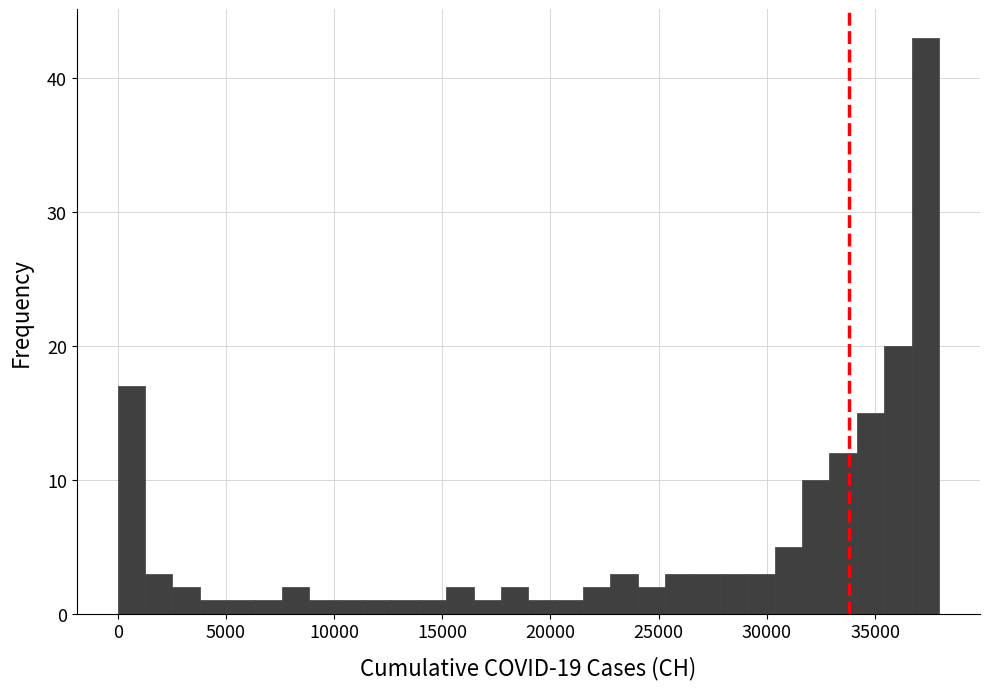

Around what value on the x-axis is the tallest bar? Give the approximate position of its centre, as read against the axis.

37500